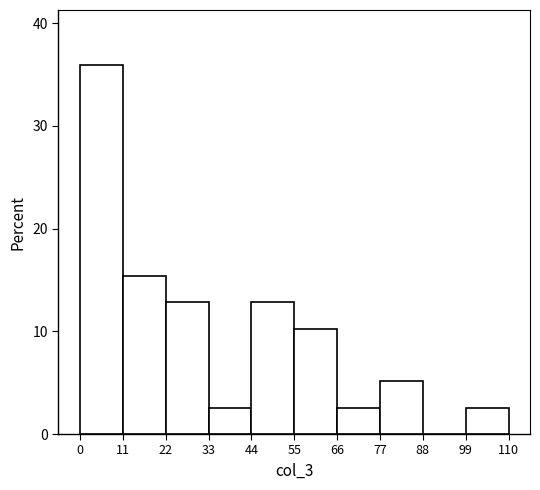

How tall is the bar that spans 99 to 110 on the x-axis? The values are not printed on the chart, so give them approximately, as read against the axis.

3